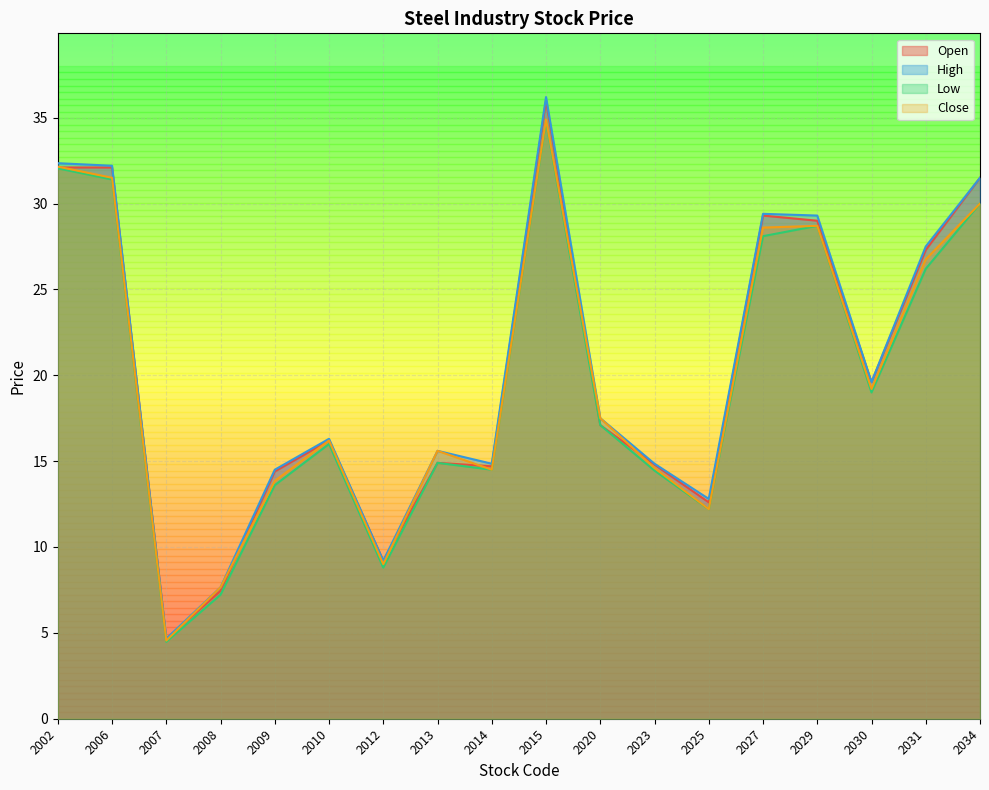

At which category does Open reach its first local valley?

2007